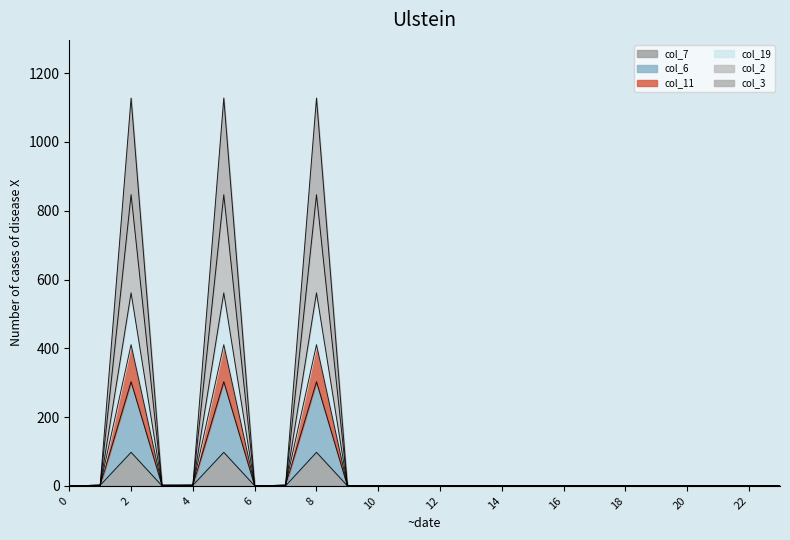

Count the number of data series in this chart.

6